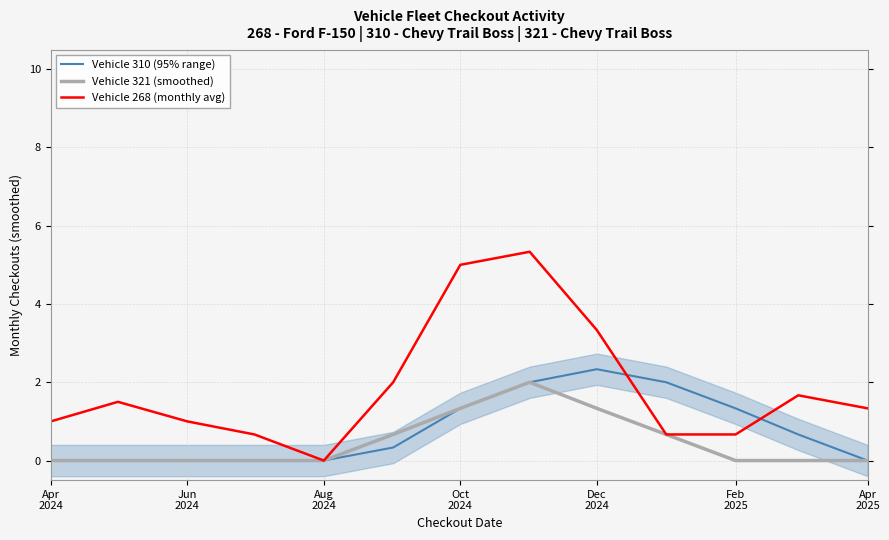

True or false: Vehicle 321 (smoothed) and Vehicle 268 (monthly avg) intersect in this chart.

False